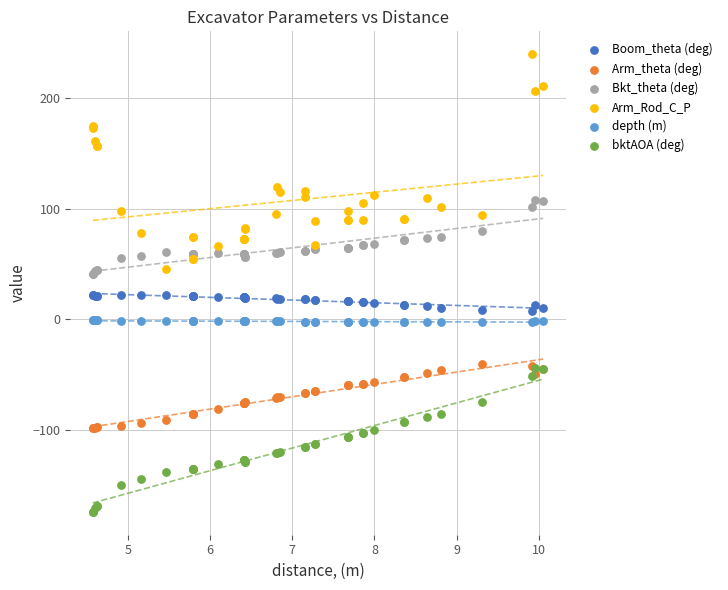

Which series contains the lowest Y value?

bktAOA (deg)